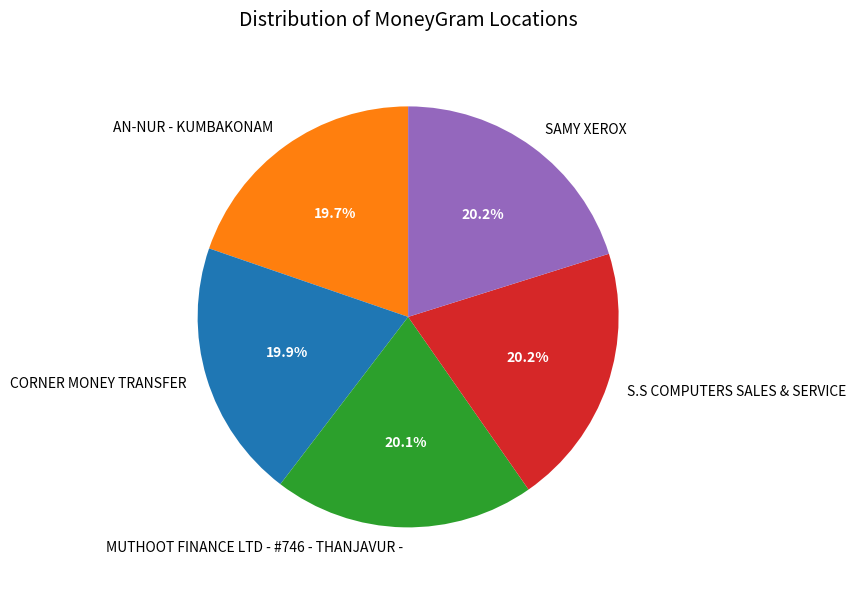

The CORNER MONEY TRANSFER slice represents 20% of the pie. True or false?

True